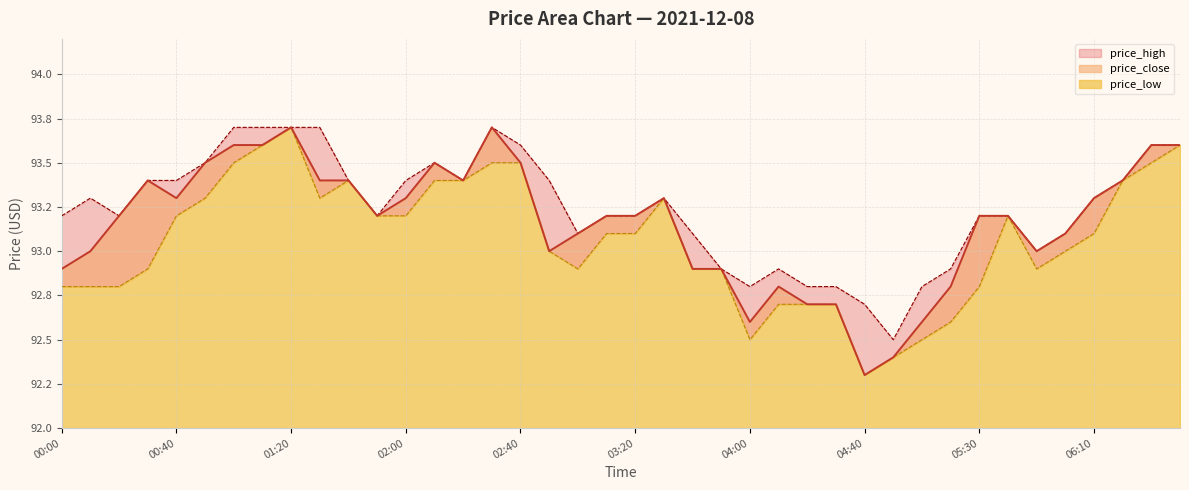

How many lines are shown in the chart?

3